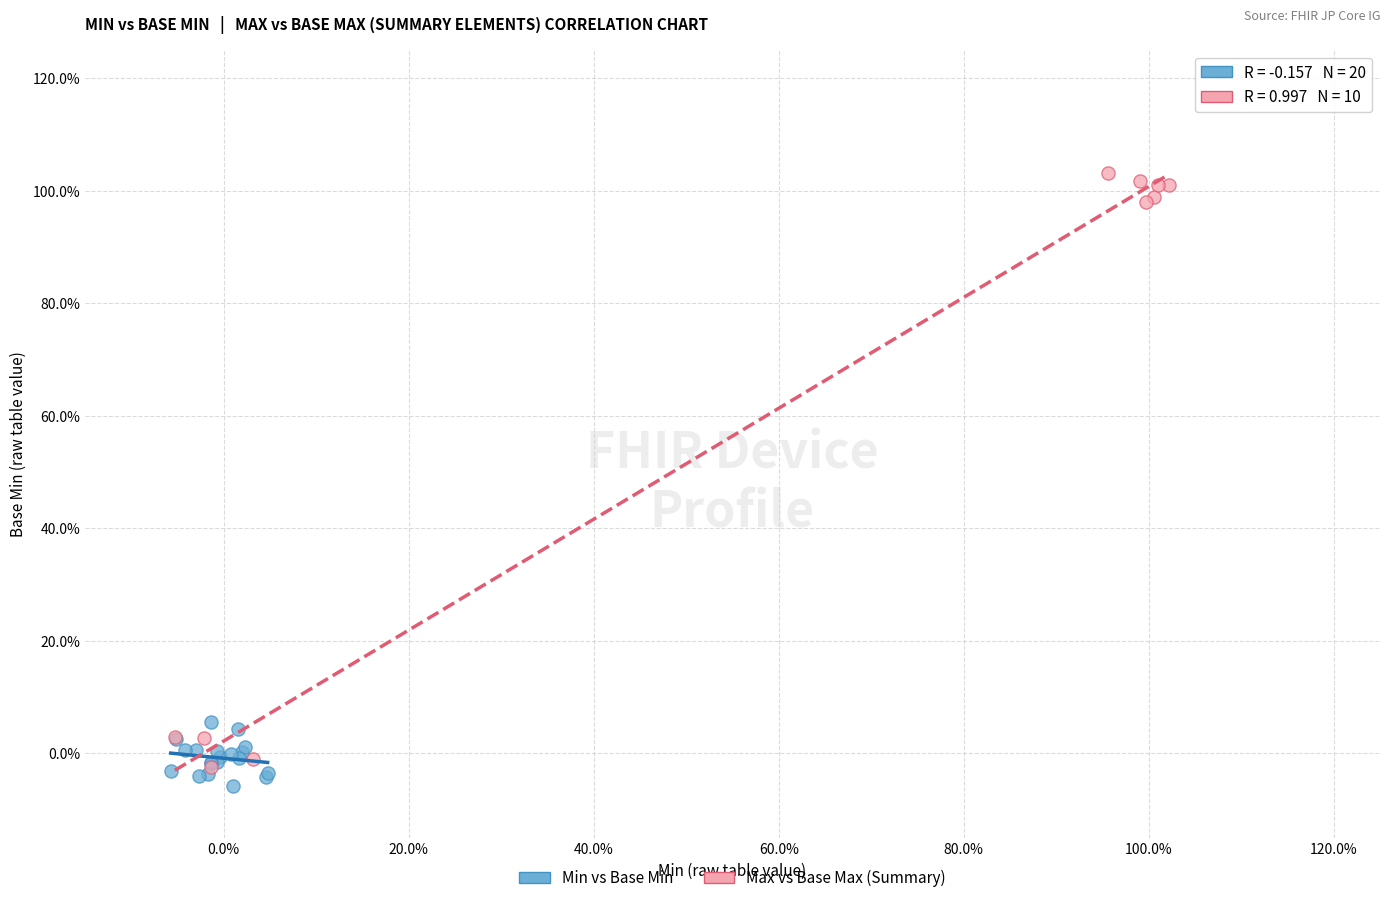

Which series contains the lowest Y value?

Min vs Base Min